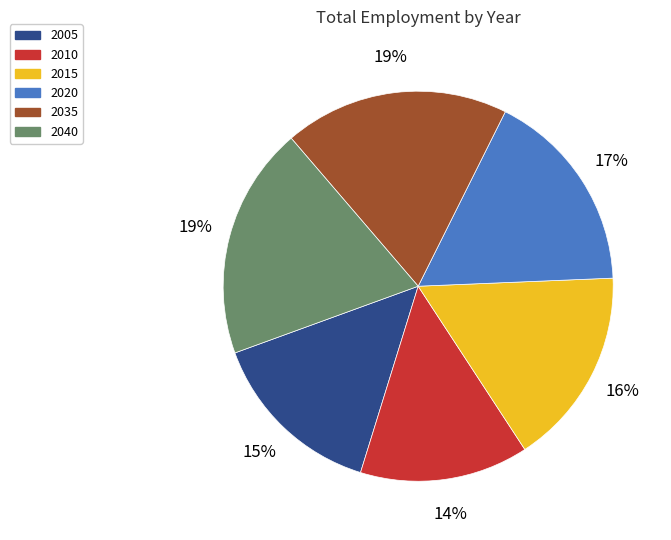

Is 2040 the majority of the pie?

No